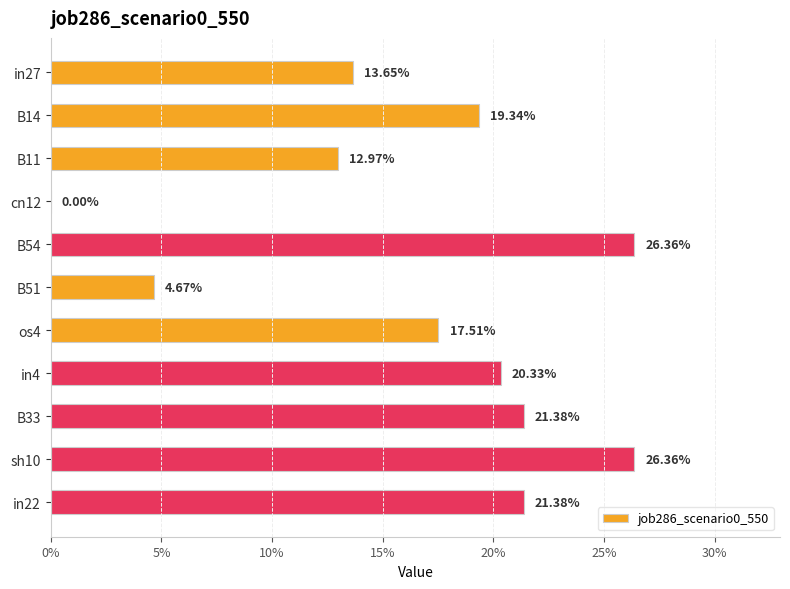

Are the bars horizontal?

Yes